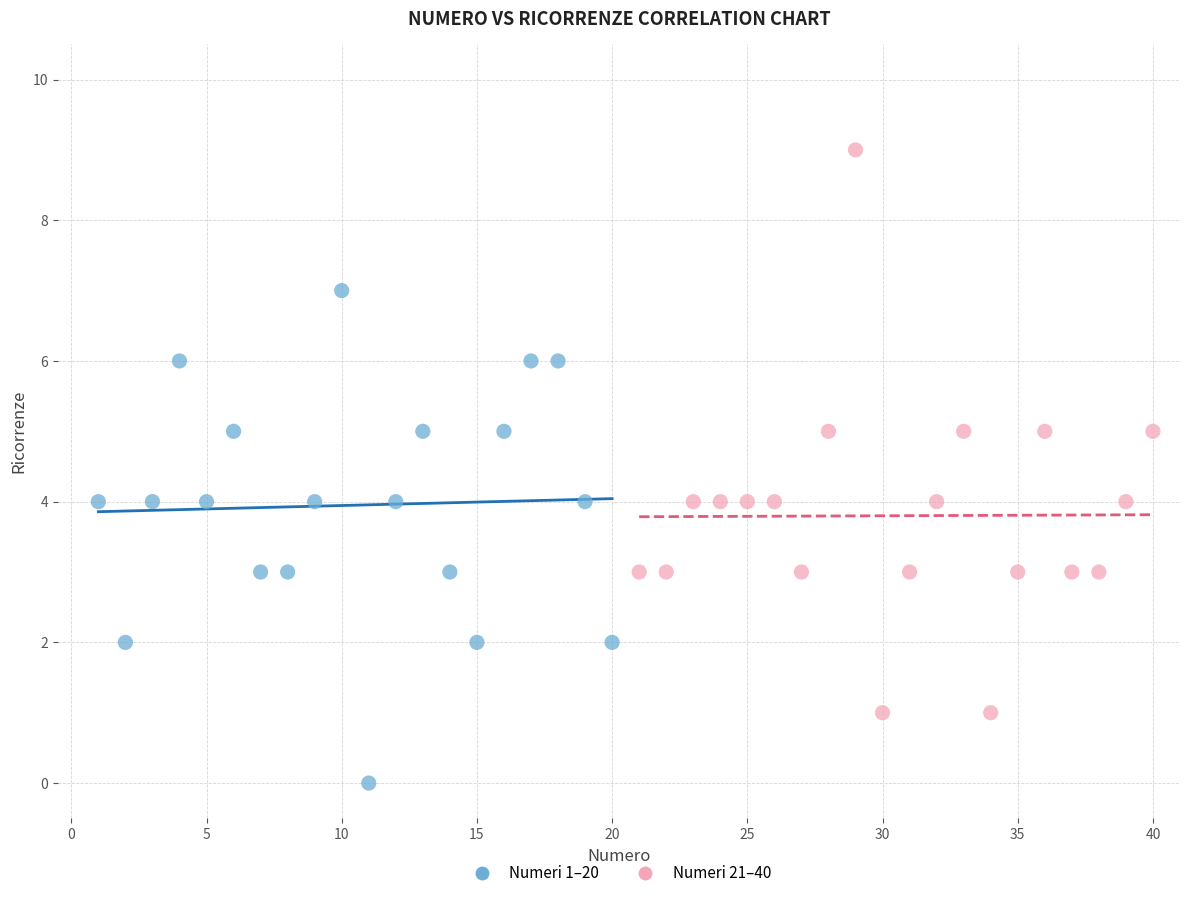

Which series reaches the maximum Y coordinate?

Numeri 21–40